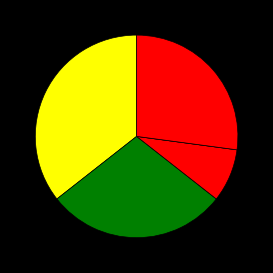

Rank the categories by value from highest to lowest.

Aggravated Assault, Aggravated Battery, Robbery, Criminal Sexual Assault, Homicide